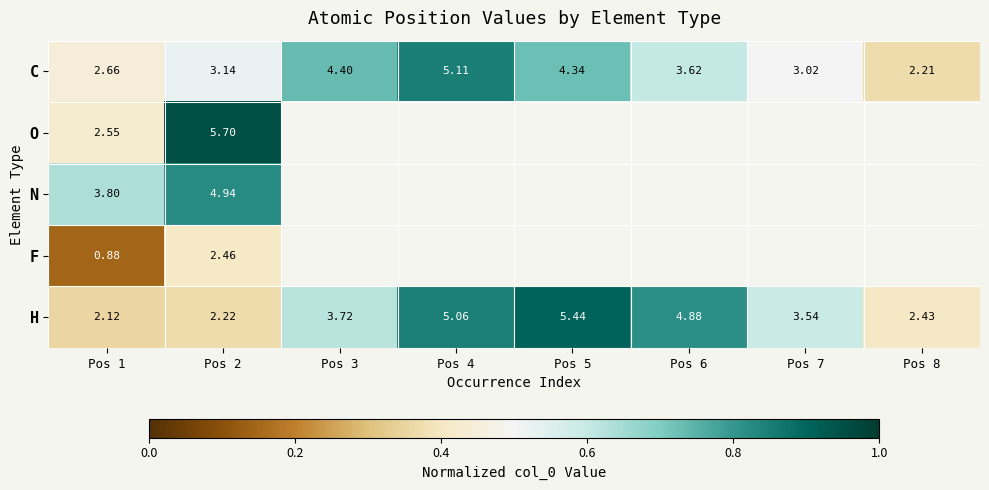

Which category has the lowest value across all series?

Pos 1